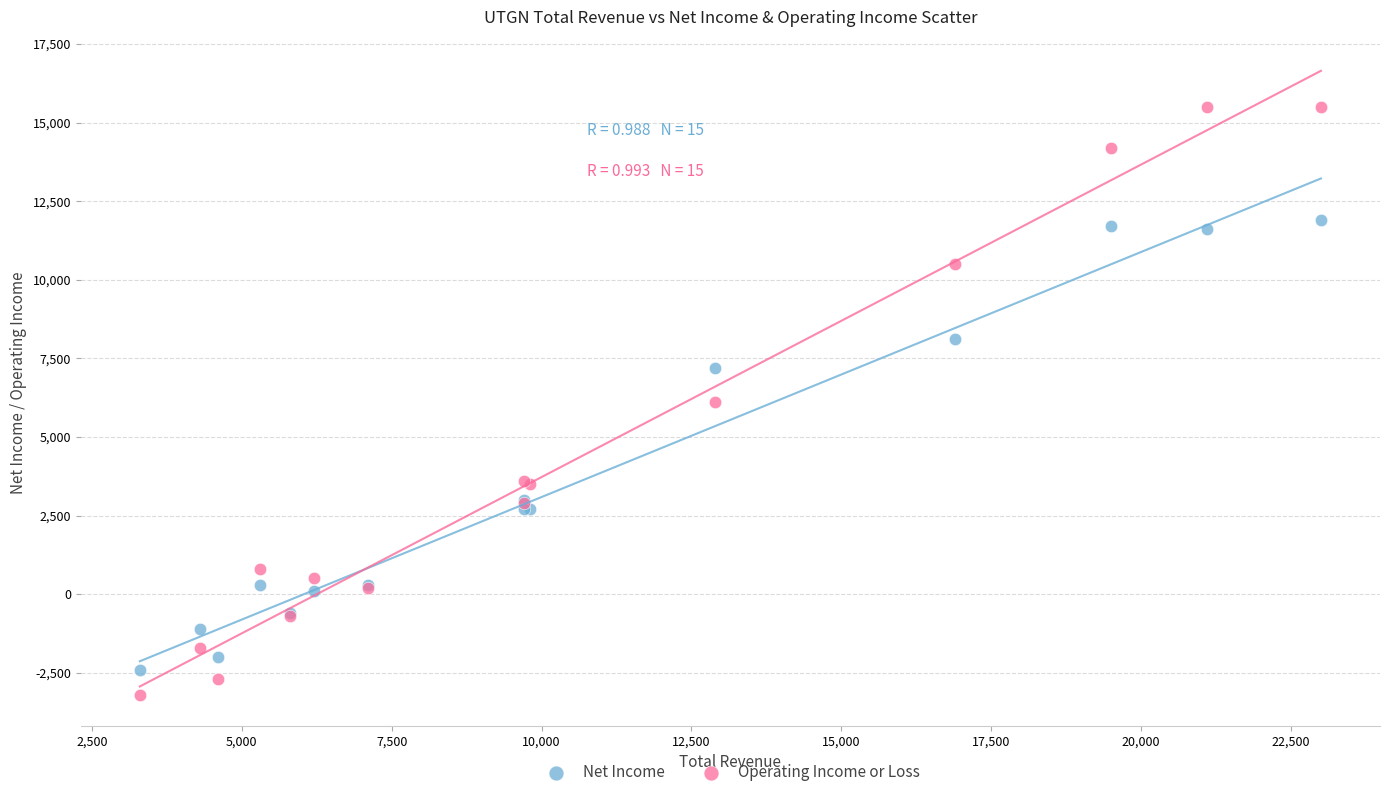

Which series contains the highest Y value?

Operating Income or Loss